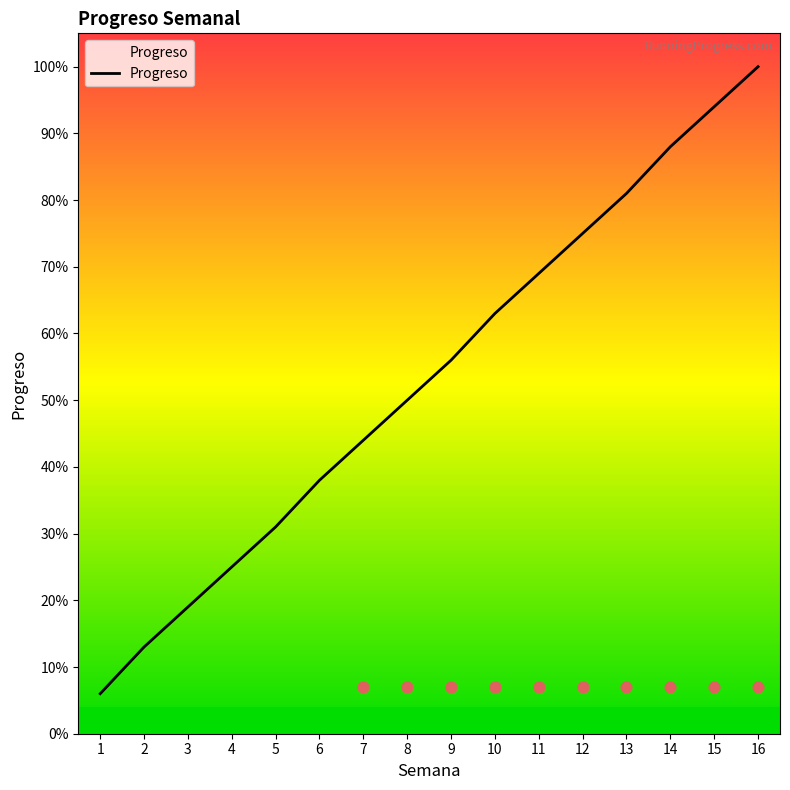

Between 8 and 10, which is larger?

10